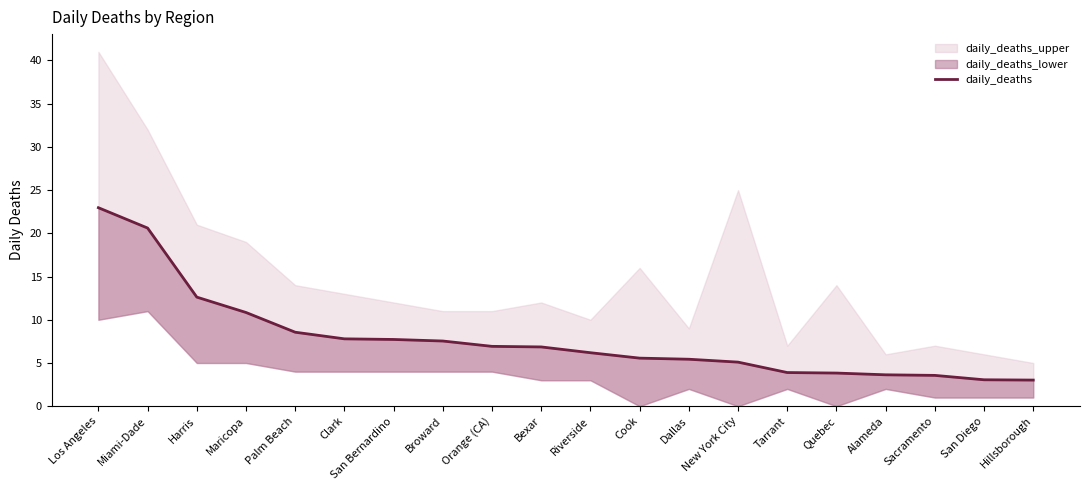

What is the change in value from Sacramento to San Diego?

-0.5